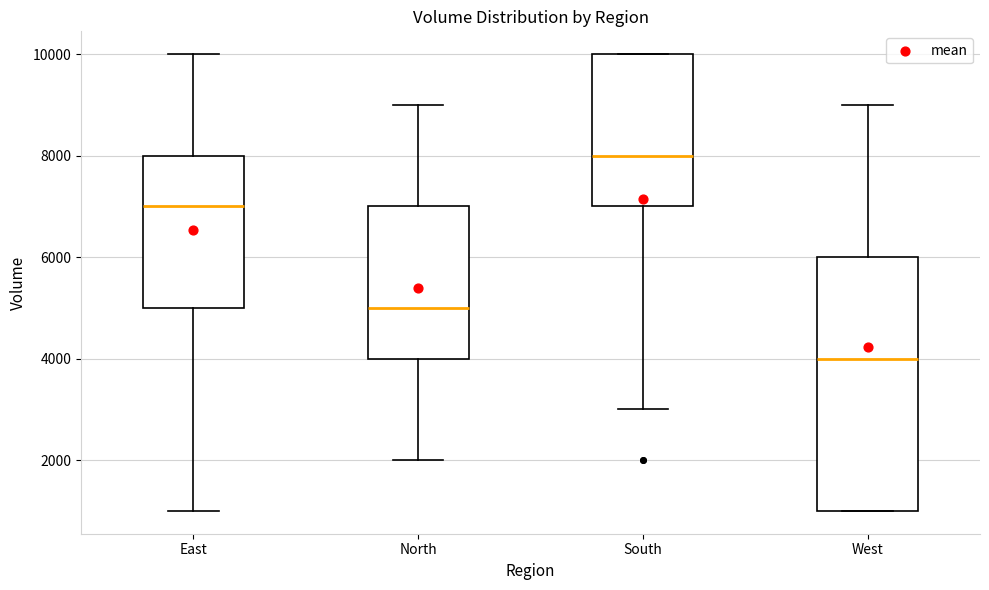

Where does the upper whisker of the box for West end on the y-axis? The values are not printed on the chart, so give them approximately, as read against the axis.

9000